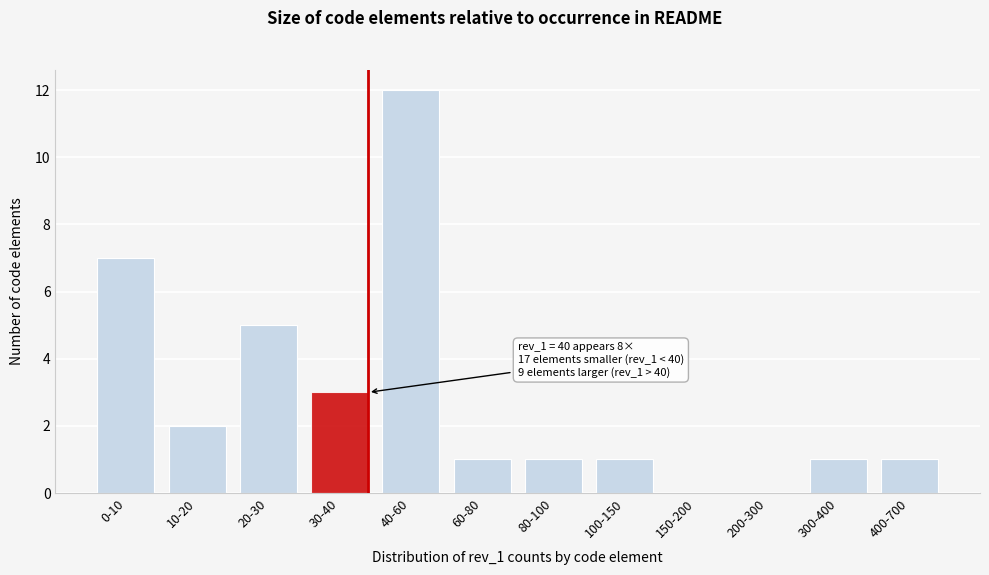

Reading left to right, what are all the values shown in this chart?

0-10=7	10-20=2	20-30=5	30-40=3	40-60=12	60-80=1	80-100=1	100-150=1	150-200=0	200-300=0	300-400=1	400-700=1